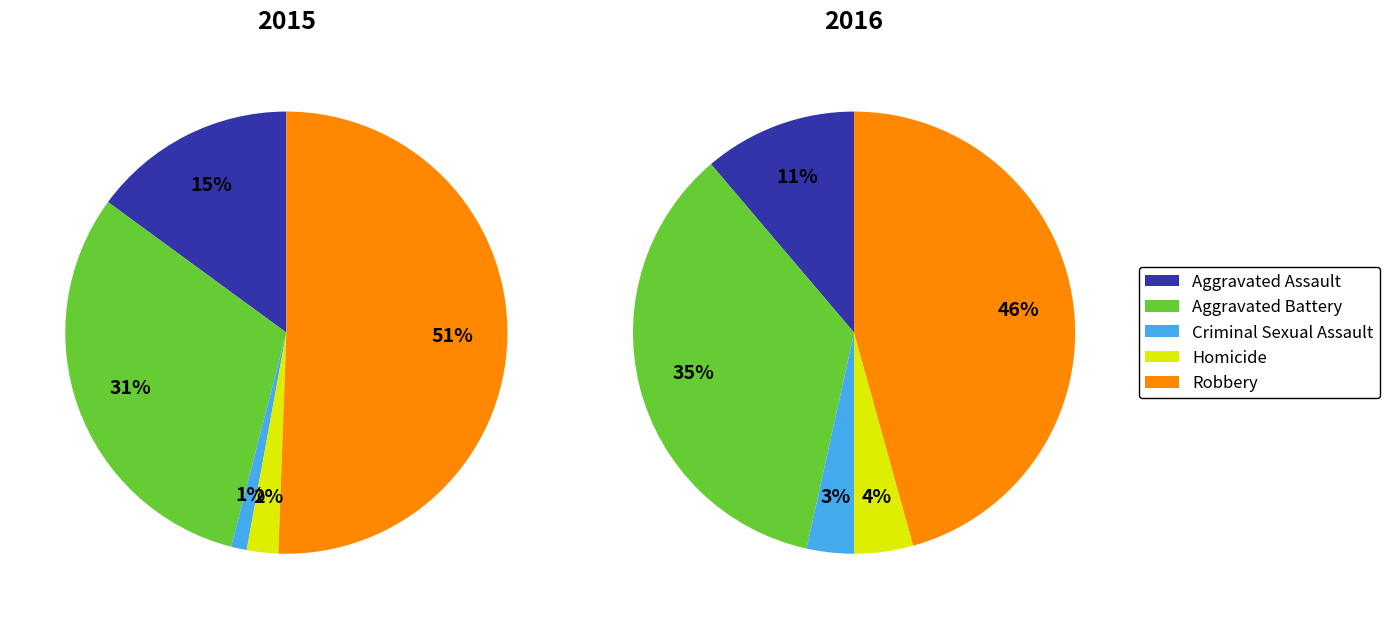

Which slice represents more than half of the pie?

Robbery